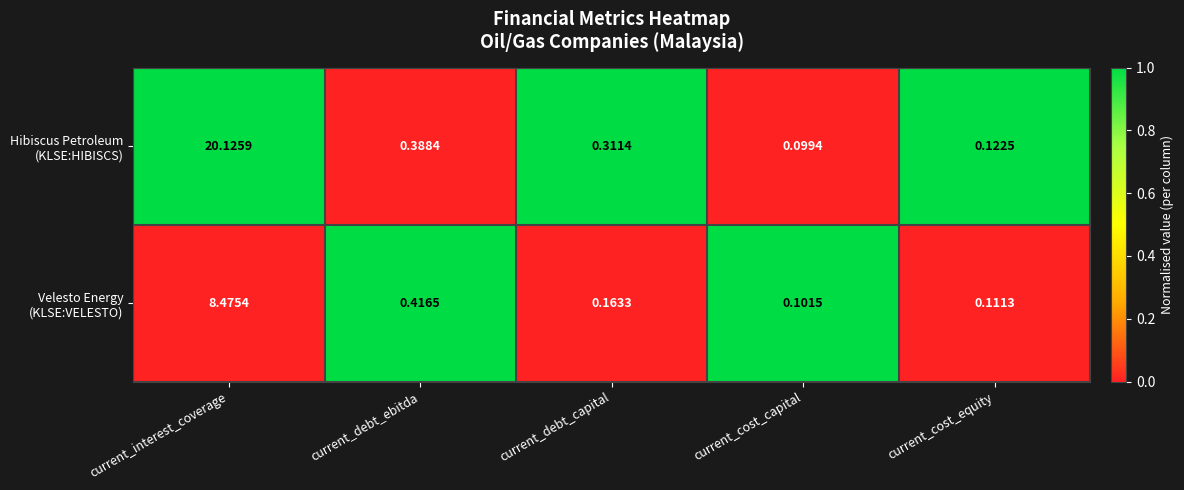

At which category does the chart reach its peak across all series?

current_interest_coverage